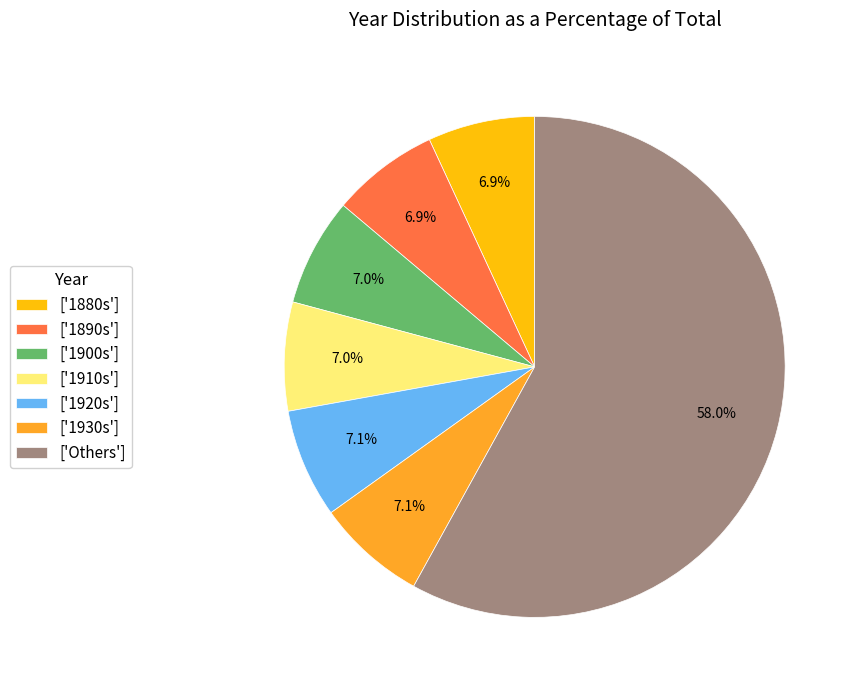

Approximately how many times larger is the value at ['1880s'] compared to ['1930s']?

1.0